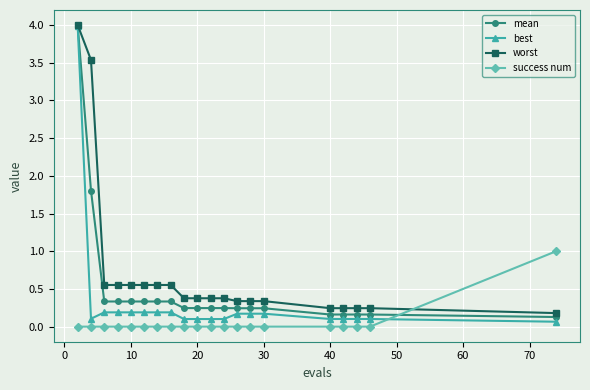

List the series in order of their overall mean, highest first.

worst, mean, best, success num